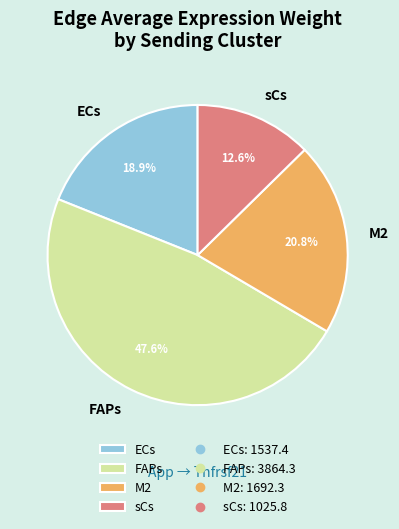

Which slice is the largest?

FAPs